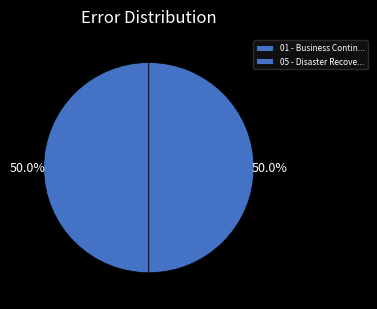

Is it true that 01 - Business Contin... is 40% of the pie?

False